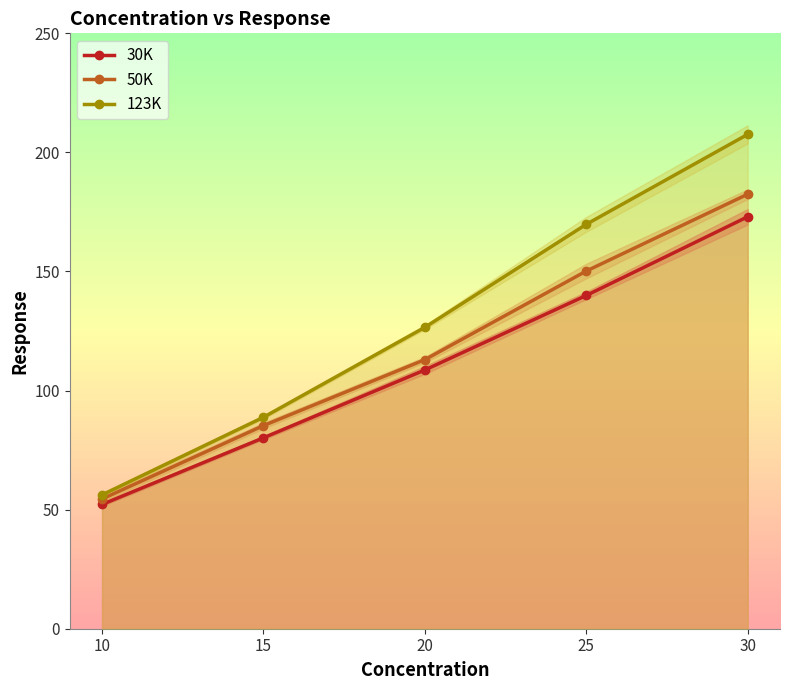

Reading left to right, transcribe all the data shown in this chart.

30K: 52.2	80.2	108.7	139.9	173.0
50K: 54.5	85.3	113.0	150.2	182.5
123K: 56.2	88.8	126.6	169.8	207.6